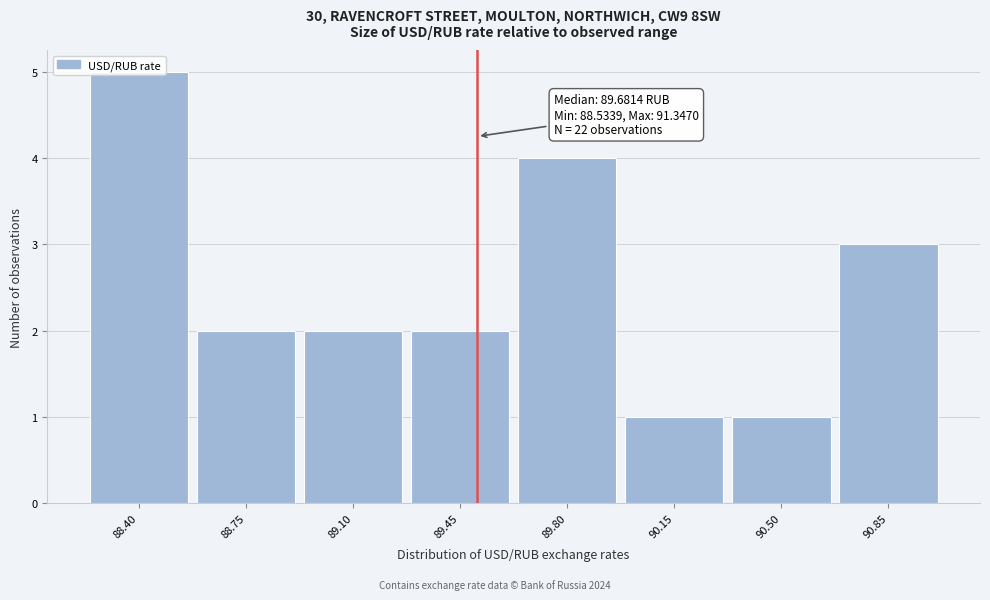

What is the sum of all values?

20